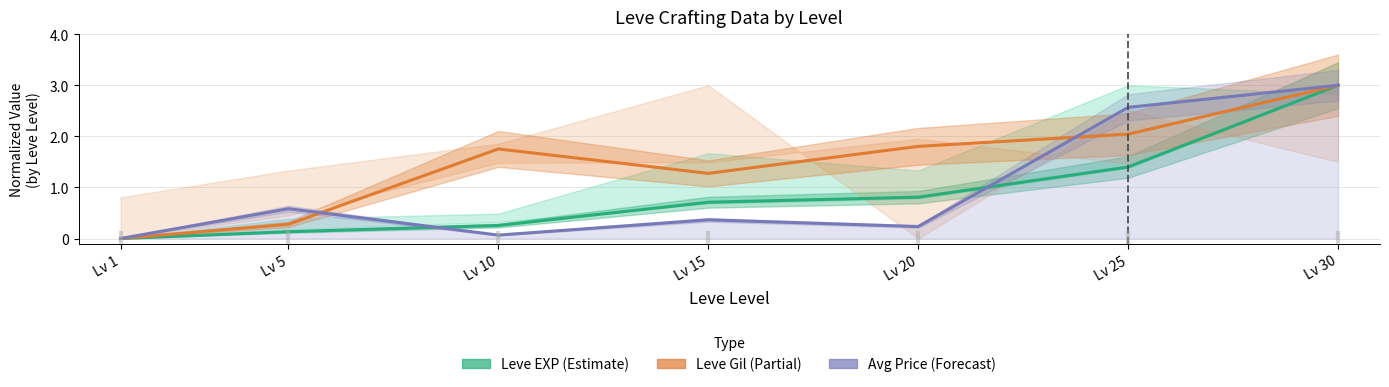

What is the difference between the maximum and minimum values in the Leve EXP (Estimate) series?

3.0